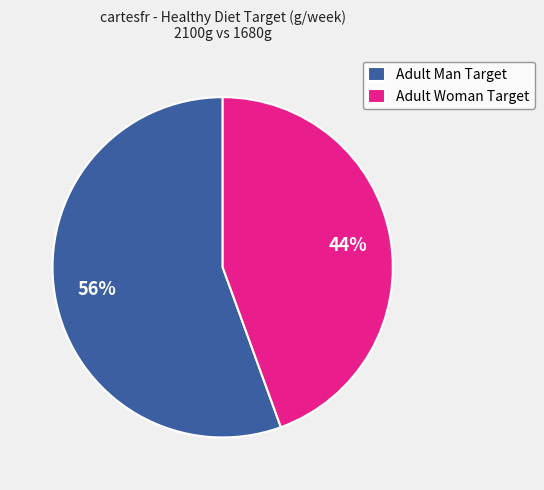

To the nearest percent, what portion does Adult Man Target represent?

56%